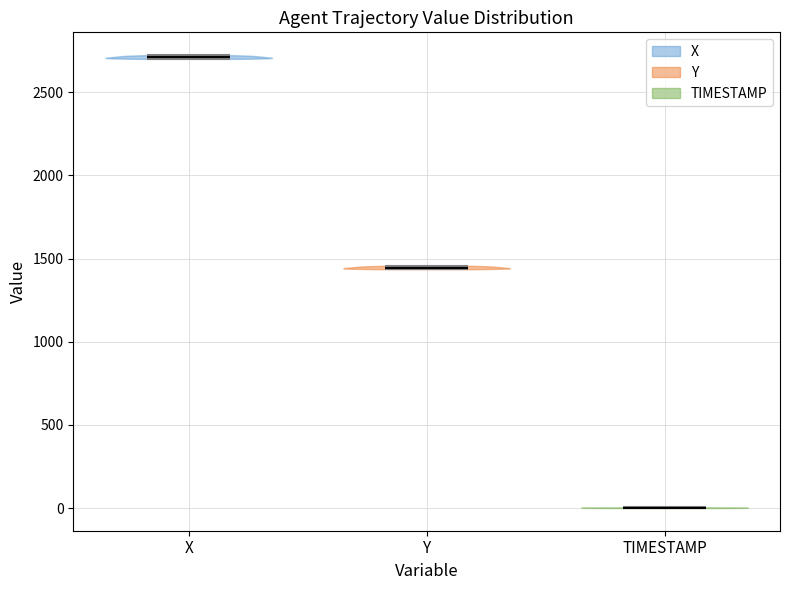

Reading left to right, read every violin against the y-axis: where its median line is, and the lowest and highest points it reaches. The values are not printed on the chart, so give them approximately, as read against the axis.

X: median line 2700, lowest point 2700, highest point 2700
Y: median line 1450, lowest point 1450, highest point 1450
TIMESTAMP: median line 0, lowest point 0, highest point 0